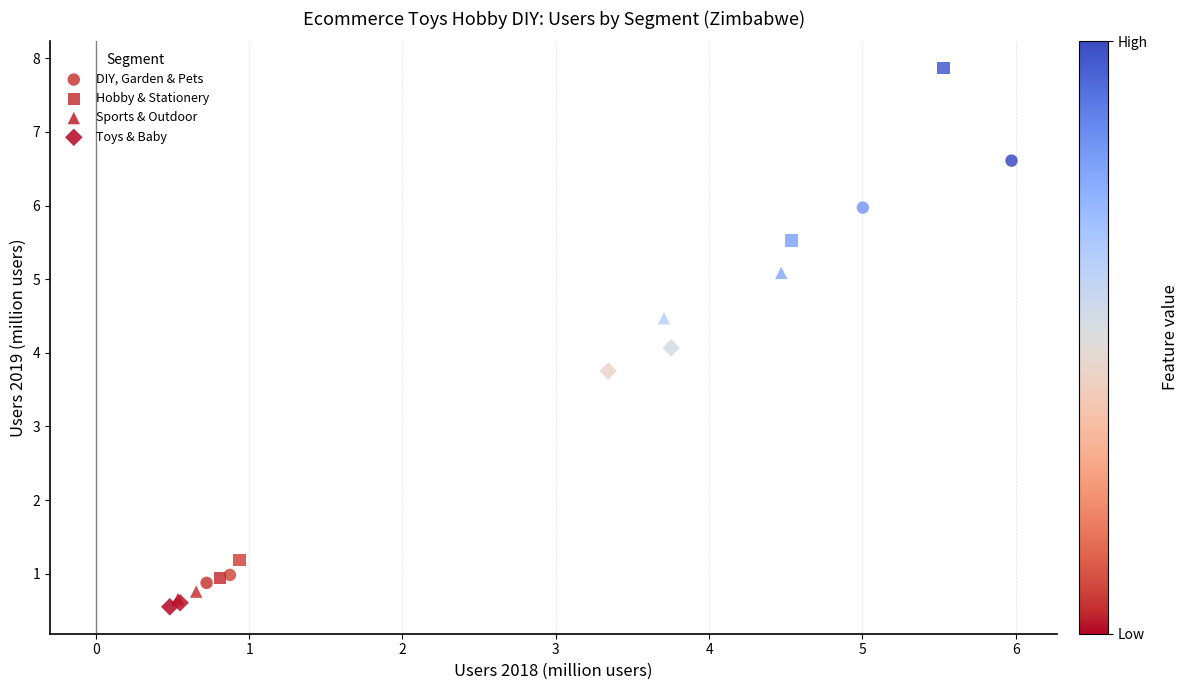

Which series has the widest spread of Y values?

Hobby & Stationery